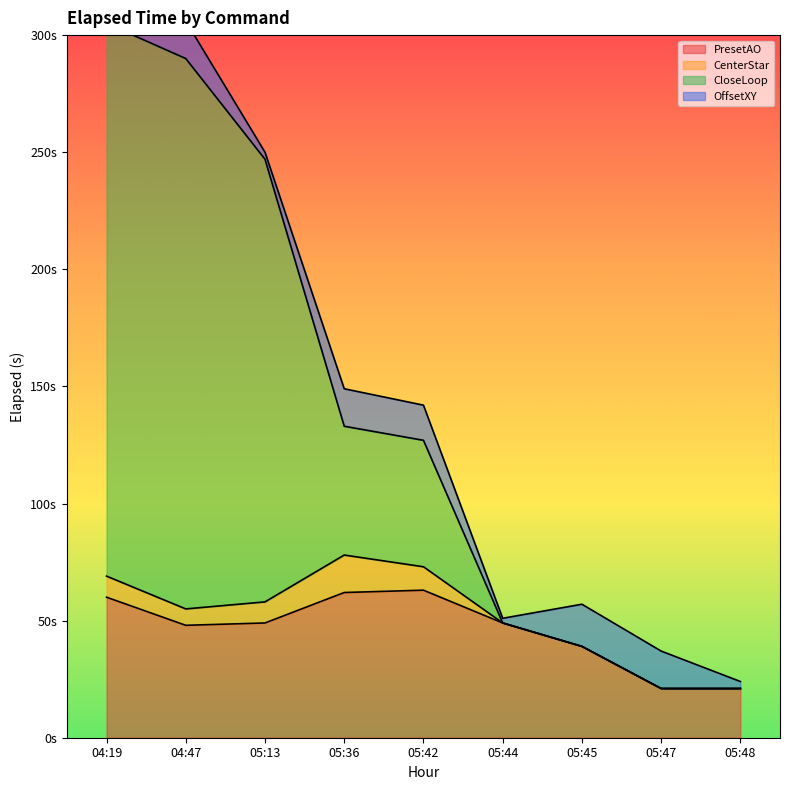

Does the chart have visible grid lines?

No